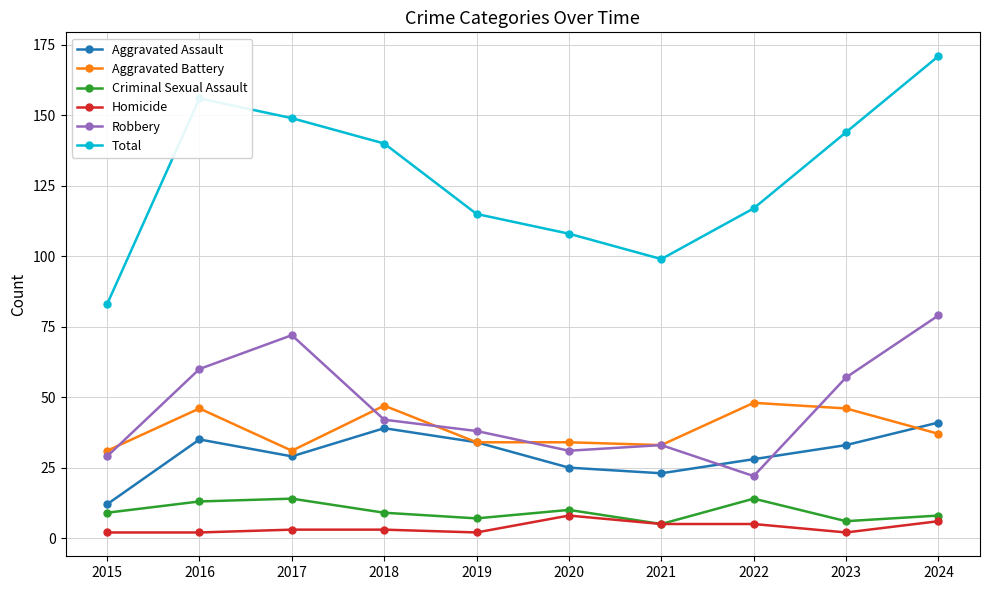

What is the approximate value of Total at 2021?

99